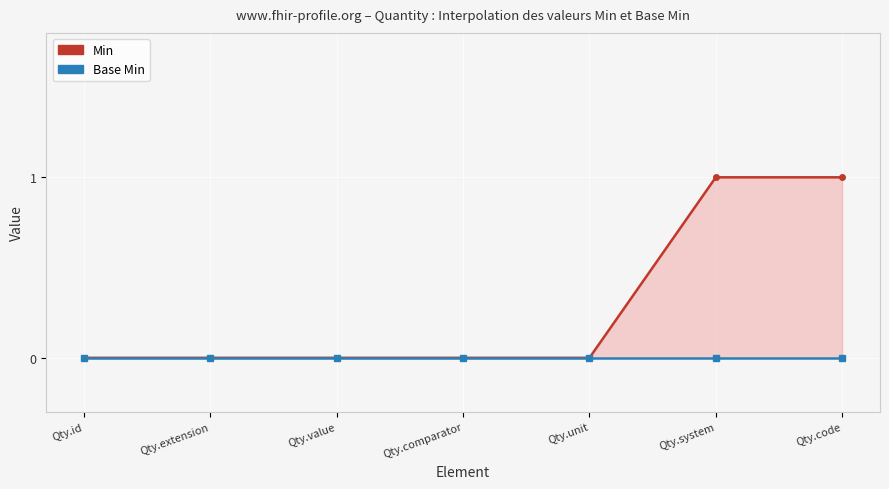

Is it true that the value at Qty.unit is 0?

True